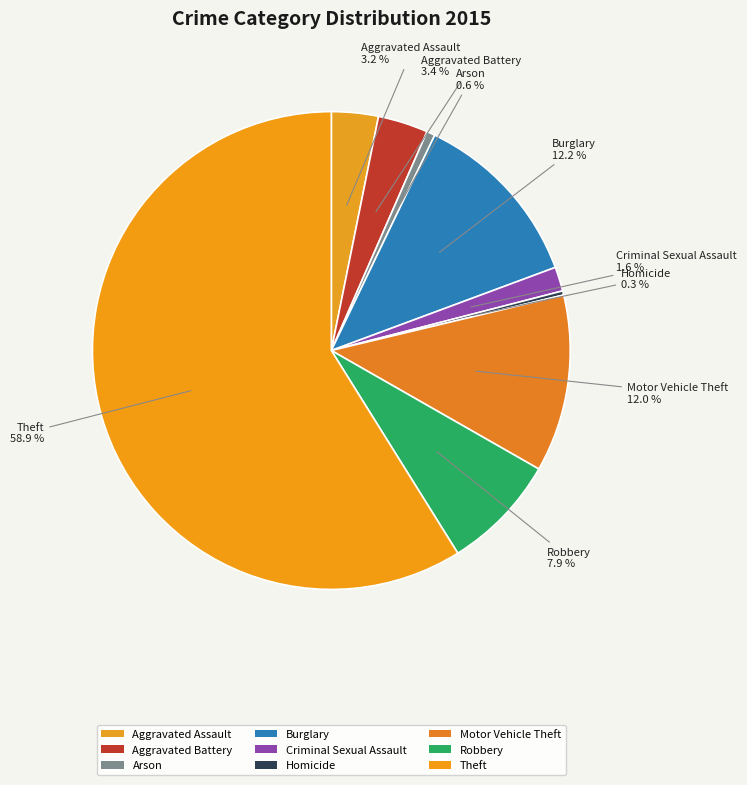

To the nearest percent, what is the difference between the largest and smallest slice percentages?

59%